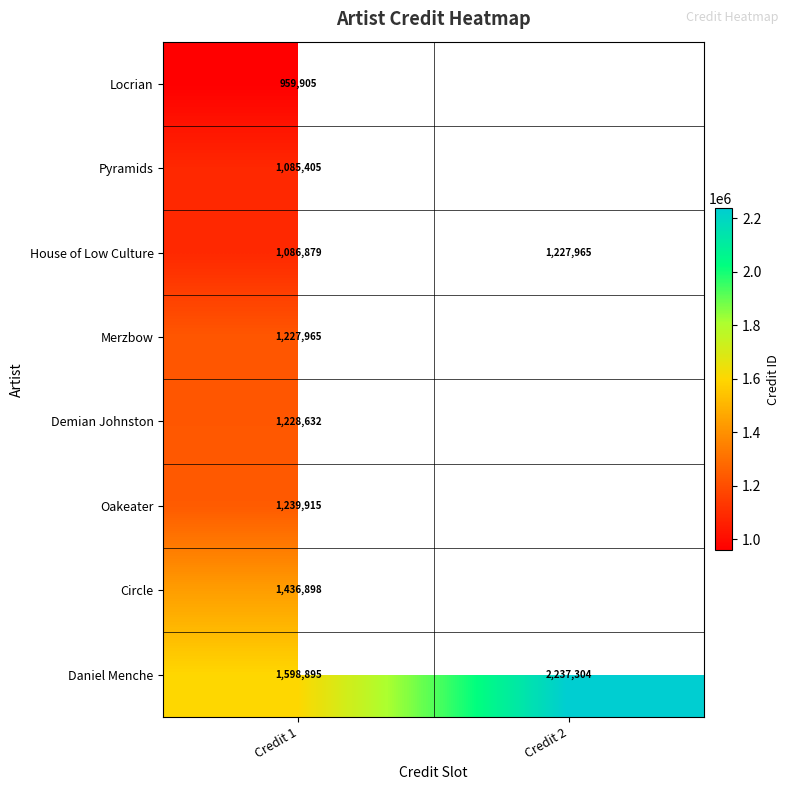

The value of Daniel Menche at Credit 1 is 815338.0. True or false?

False